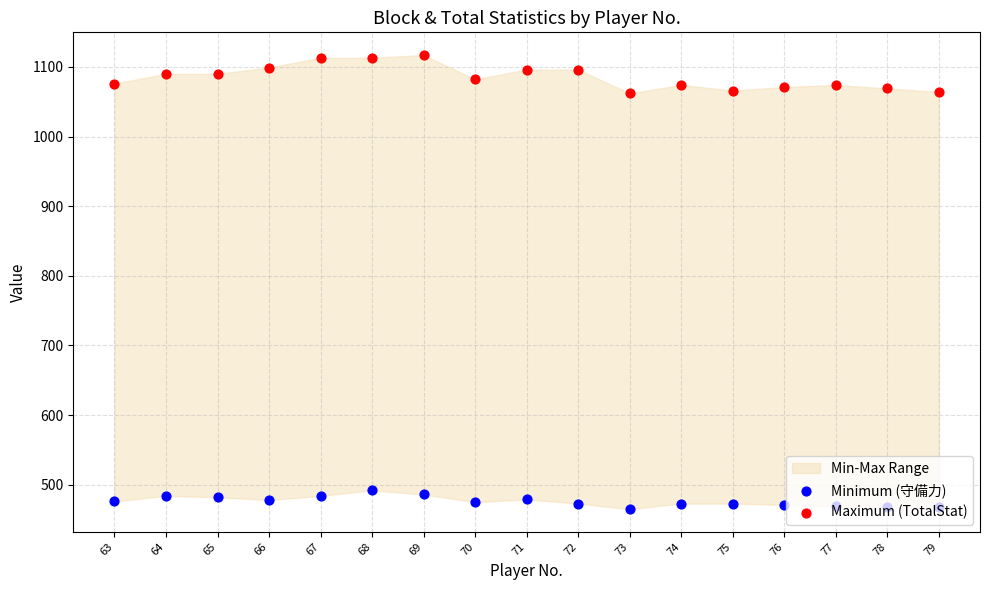

What is the total value across all series at 74?

1547